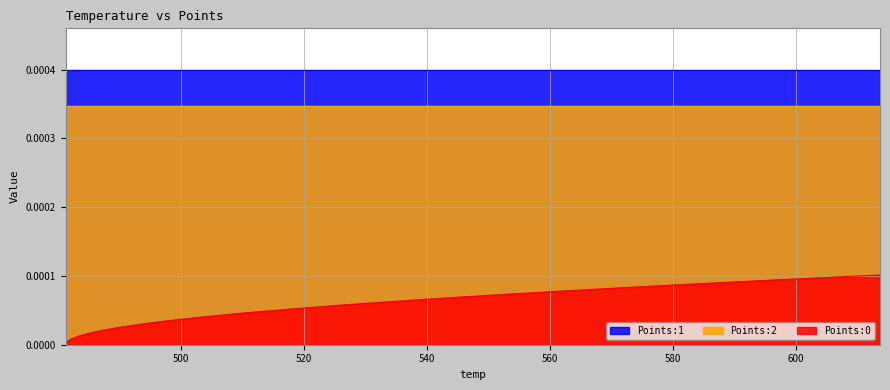

True or false: Points:1 has more than 0 points higher than both neighbors.

False